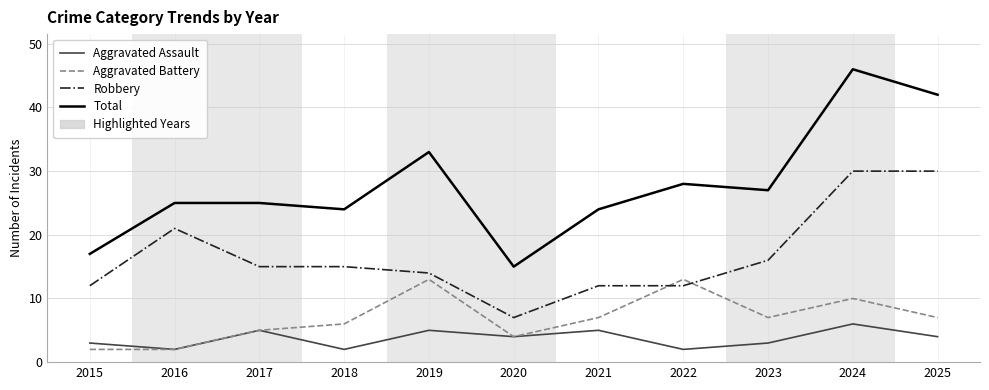

Count the number of categories in the chart.

11